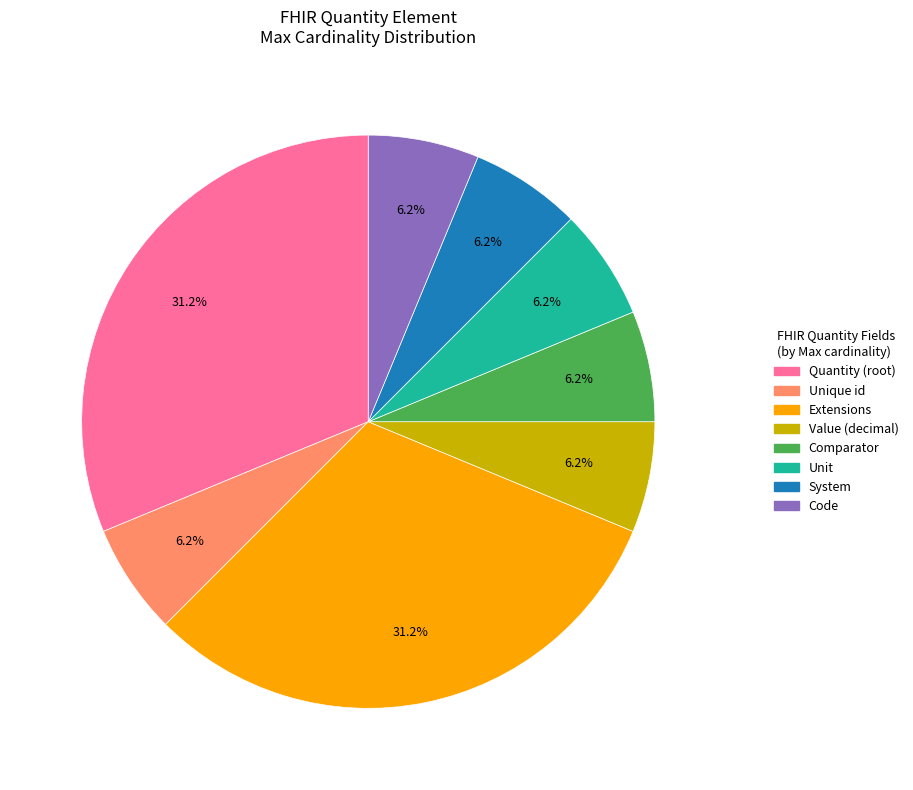

Is there a majority slice in this chart?

No